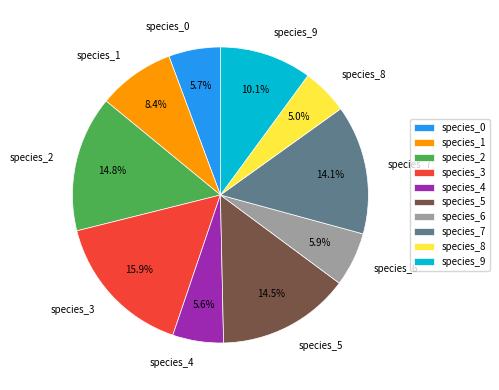

What is the smallest slice in the pie chart?

species_8